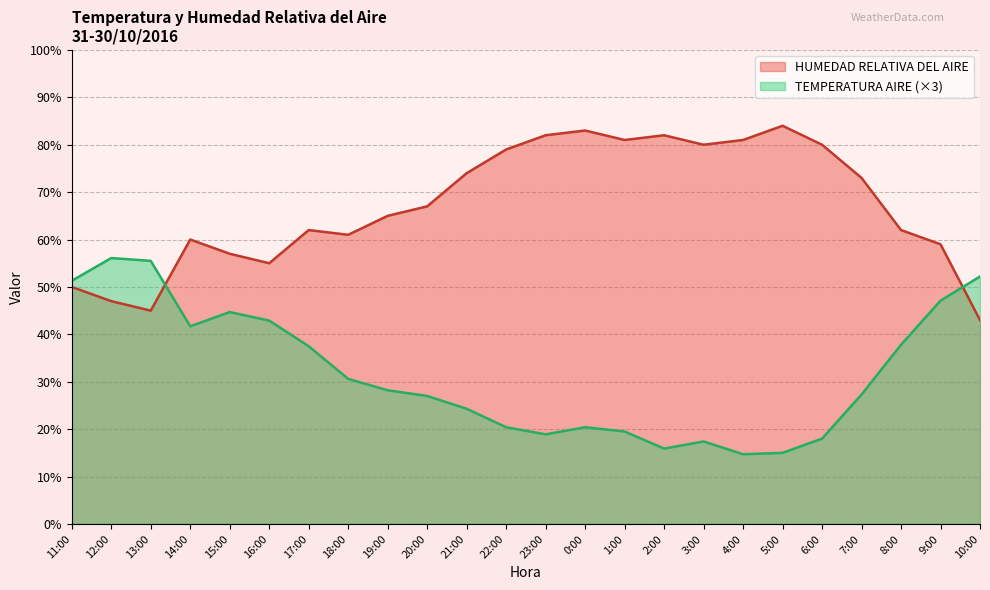

Which series has the largest total across all categories?

HUMEDAD RELATIVA DEL AIRE